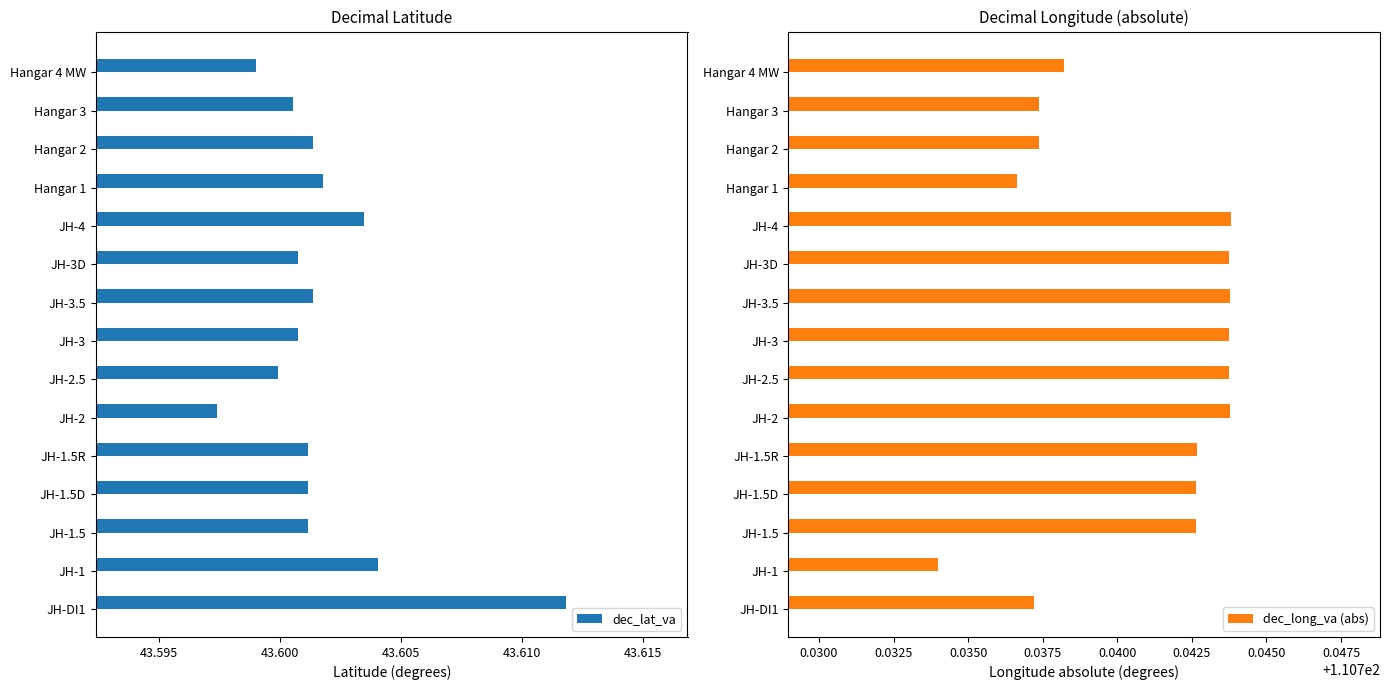

How many dec_lat_va values are between 43 and 44?

15